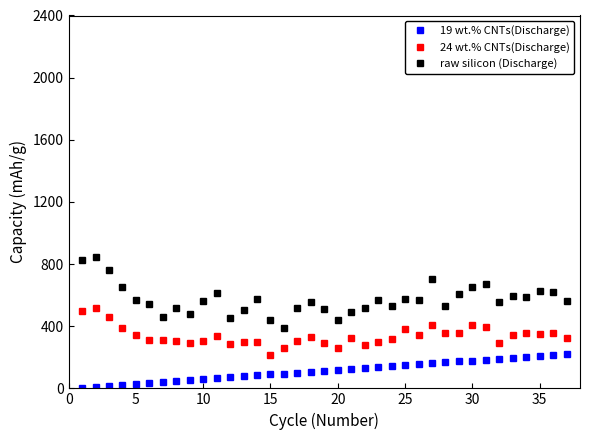

What is the value of the 24 wt.% CNTs(Discharge) point at the 8th from the left?

302.7